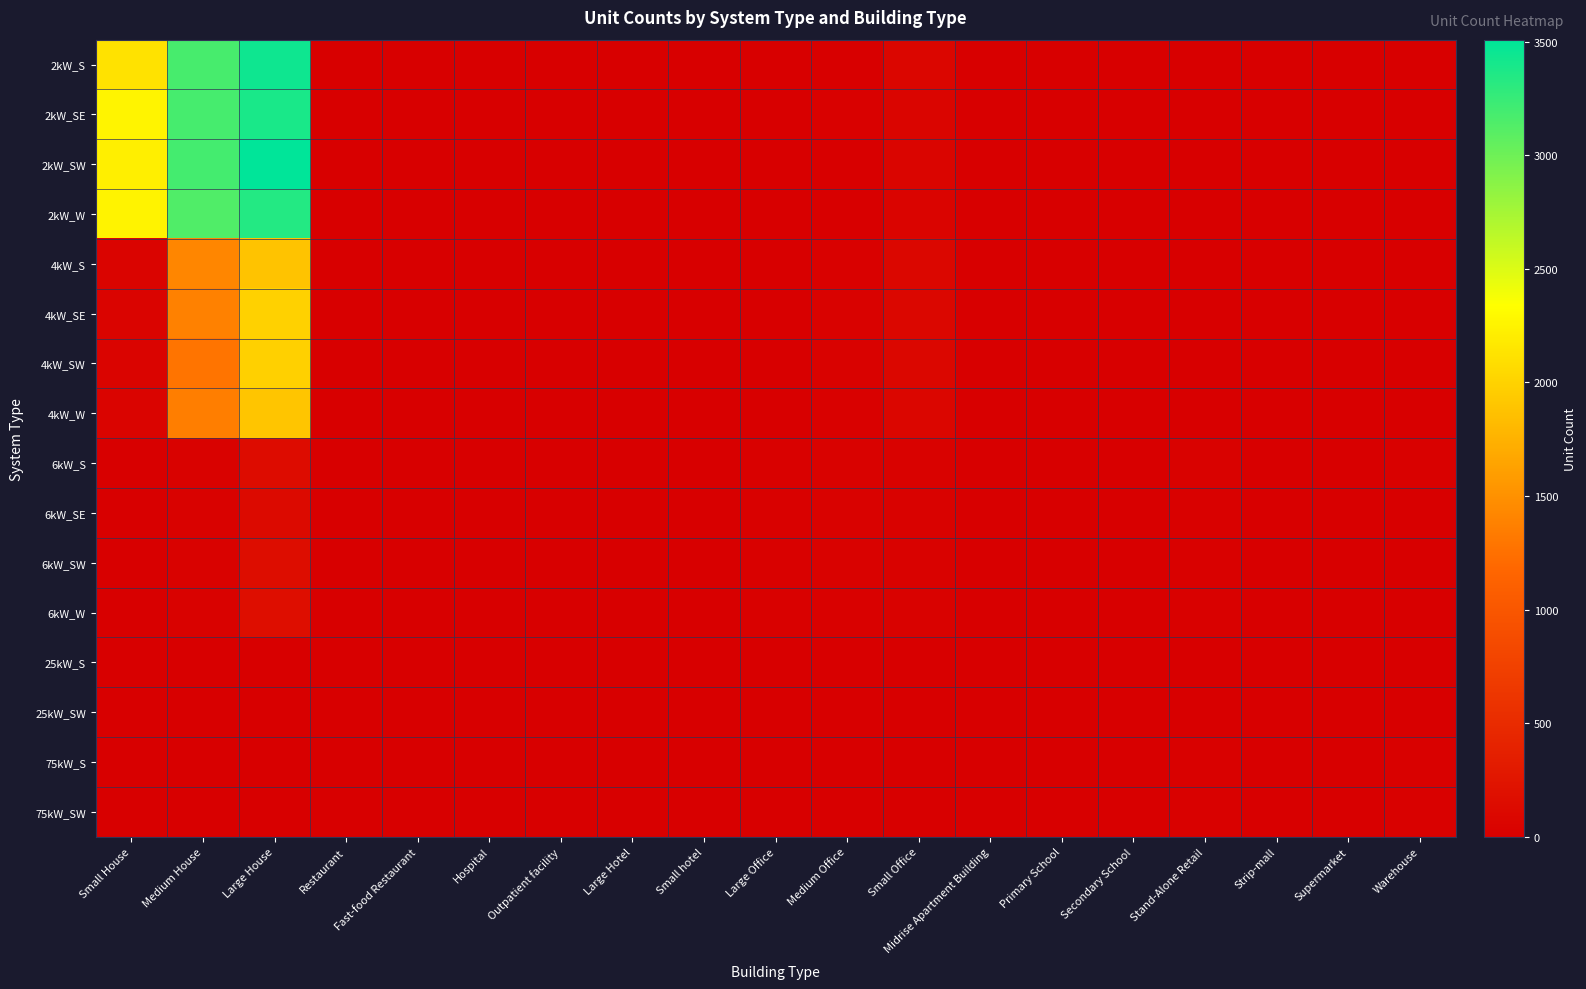

At which category does the chart reach its minimum across all series?

Hospital